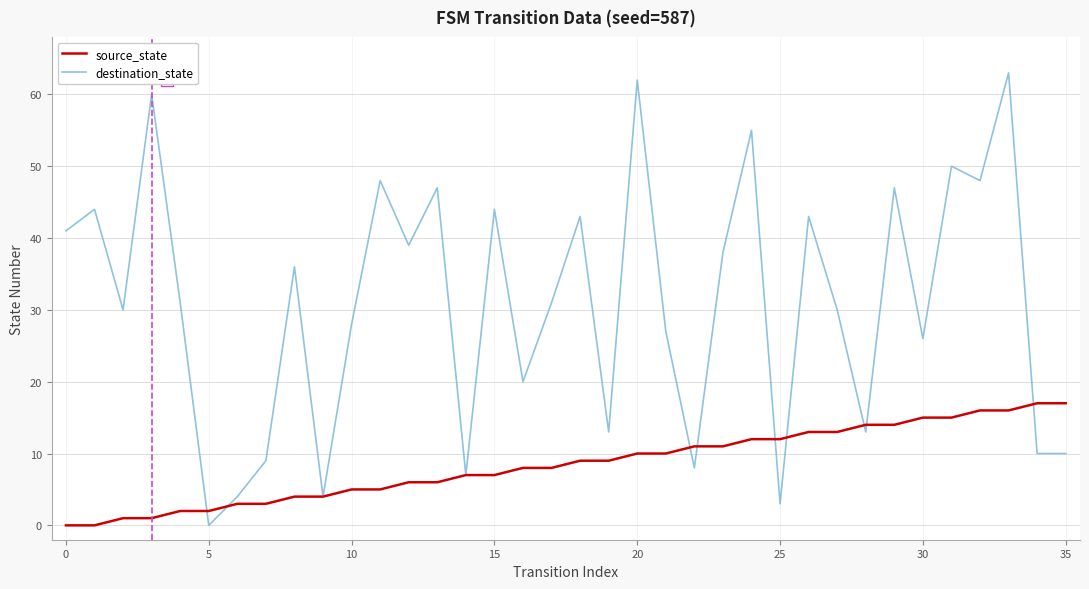

Which series has the largest total across all categories?

destination_state